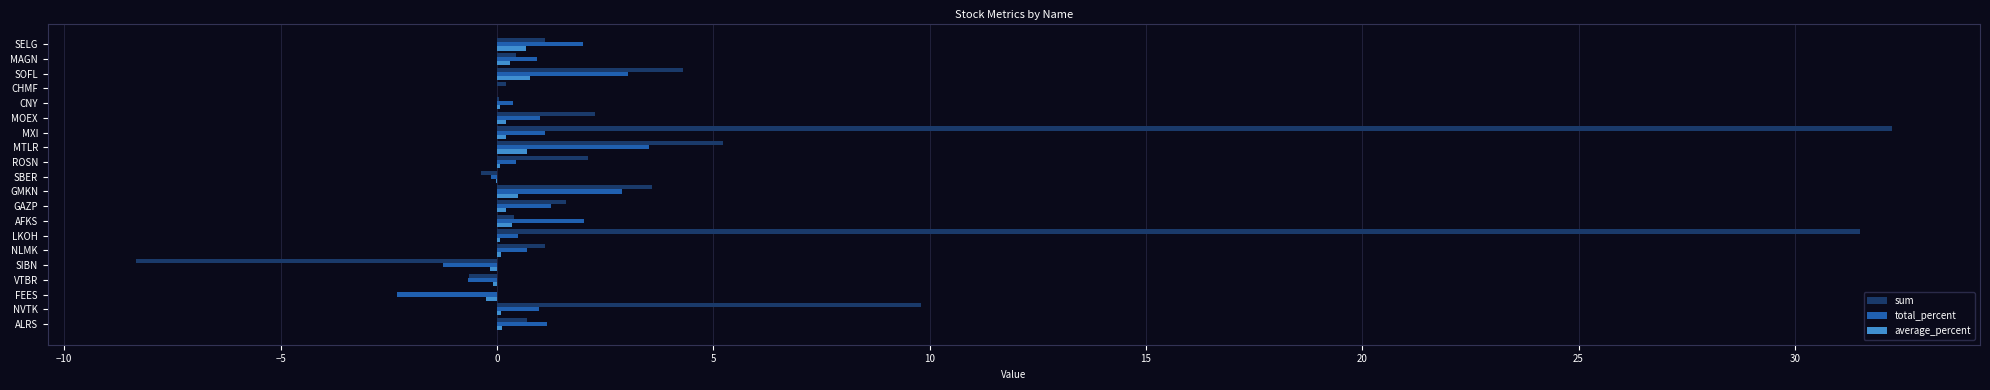

Which series changed the most between MXI and MOEX?

sum